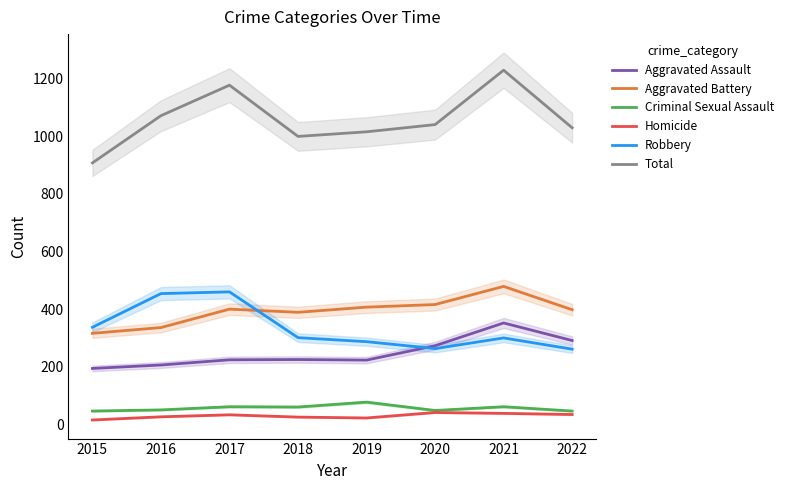

At which label does Robbery first exceed 301?

2015